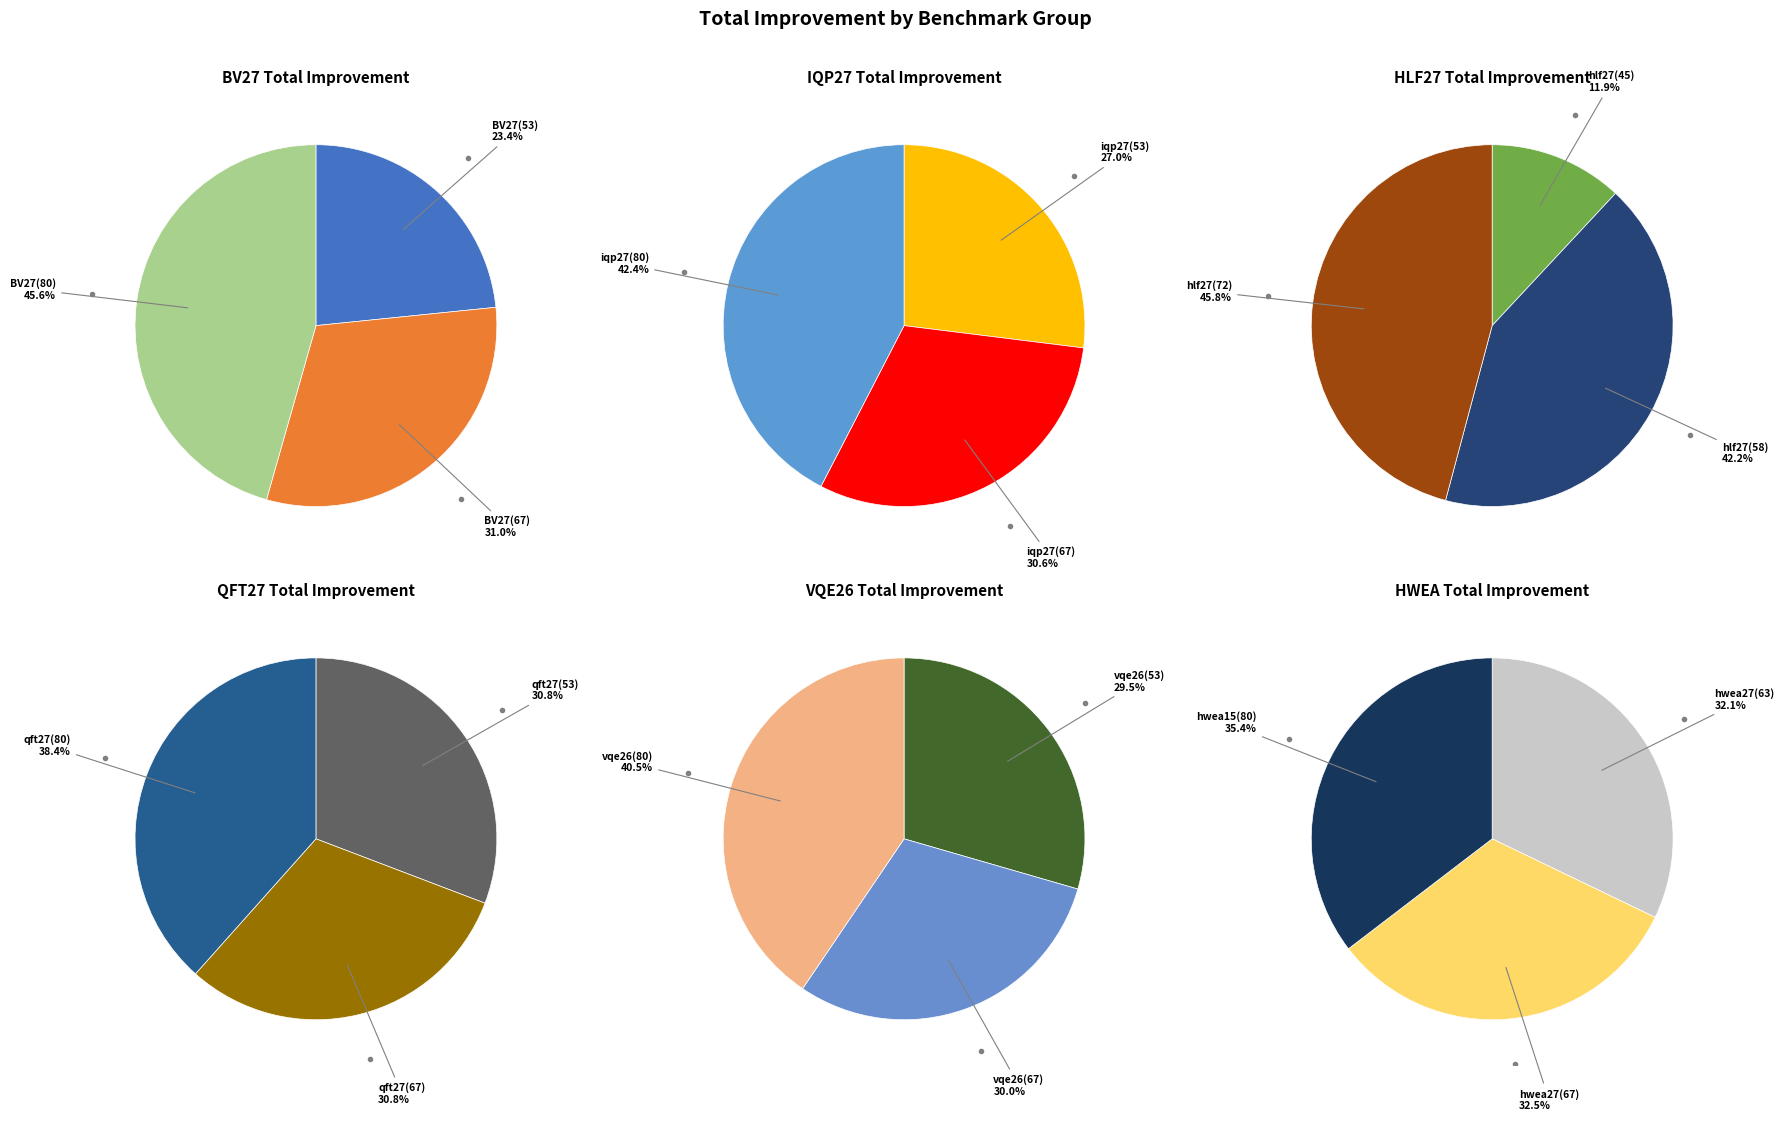

Which slice is the smallest?

hlf27(45)